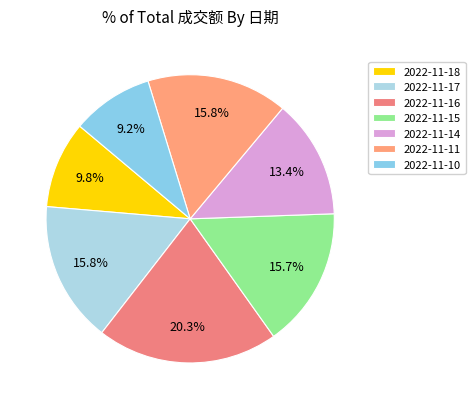

Is it true that 2022-11-11 is 16% of the pie?

True